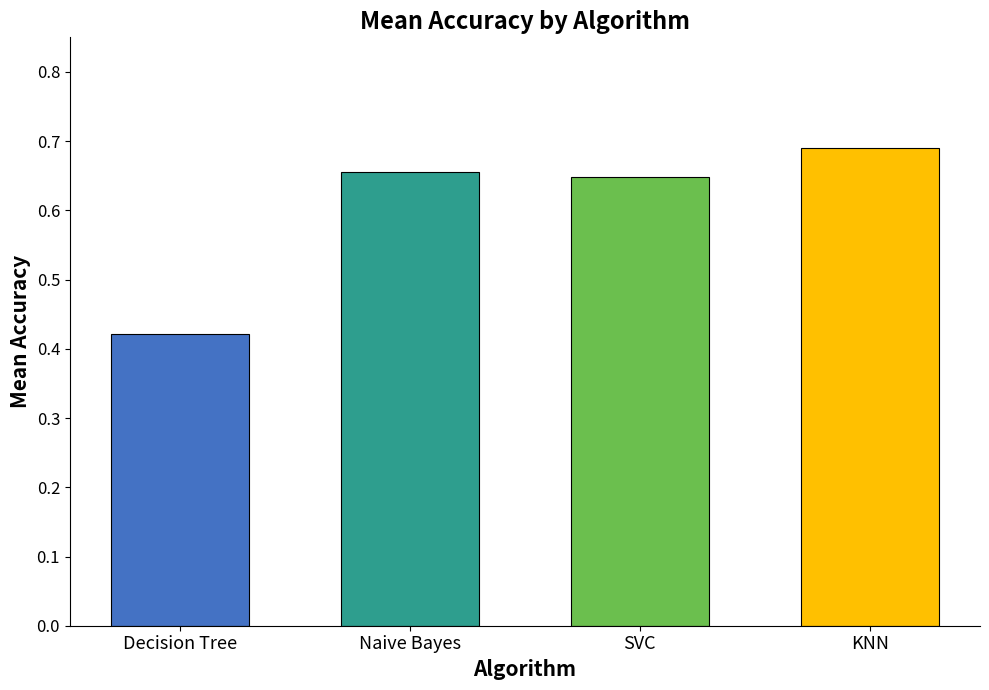

What is the label of the 4th bar from the right?

Decision Tree